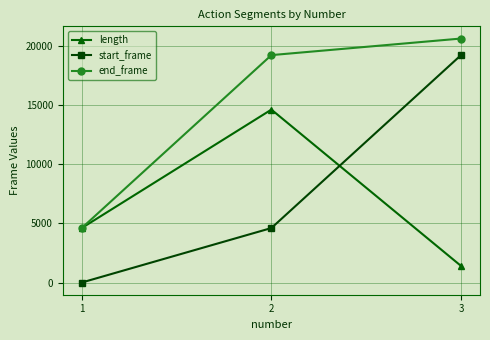

Is the value of start_frame at 2 greater than the value of end_frame at 2?

No